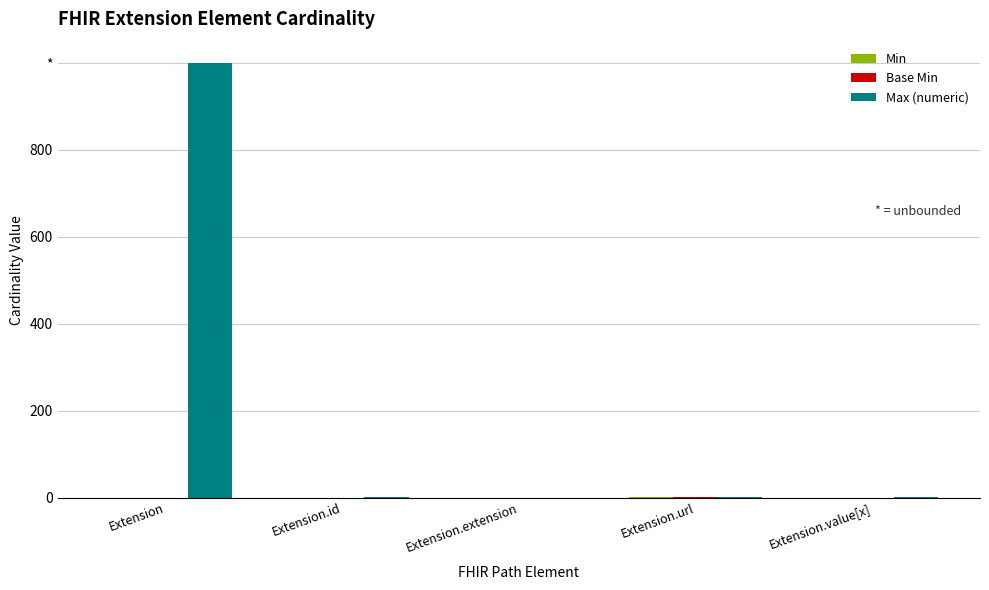

Which category has the highest value in the Min series?

Extension.url